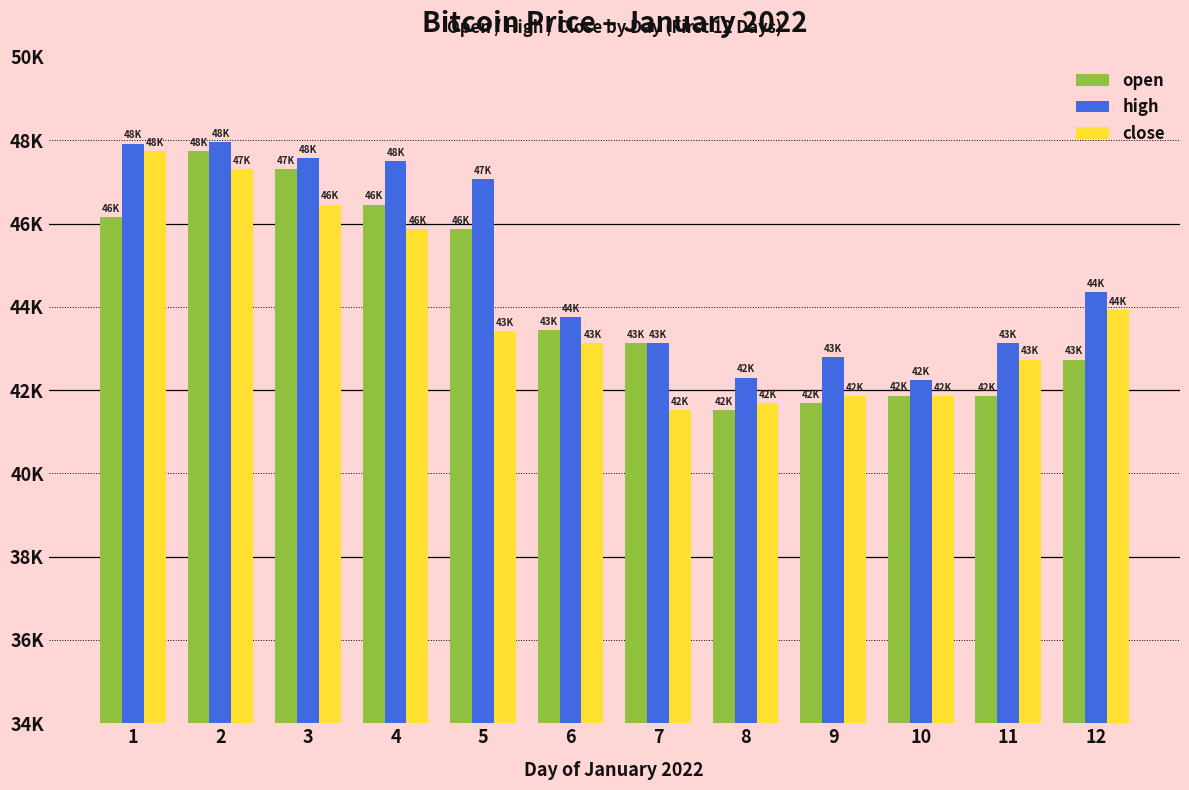

At 5, list the series in order from largest to smallest.

high, open, close